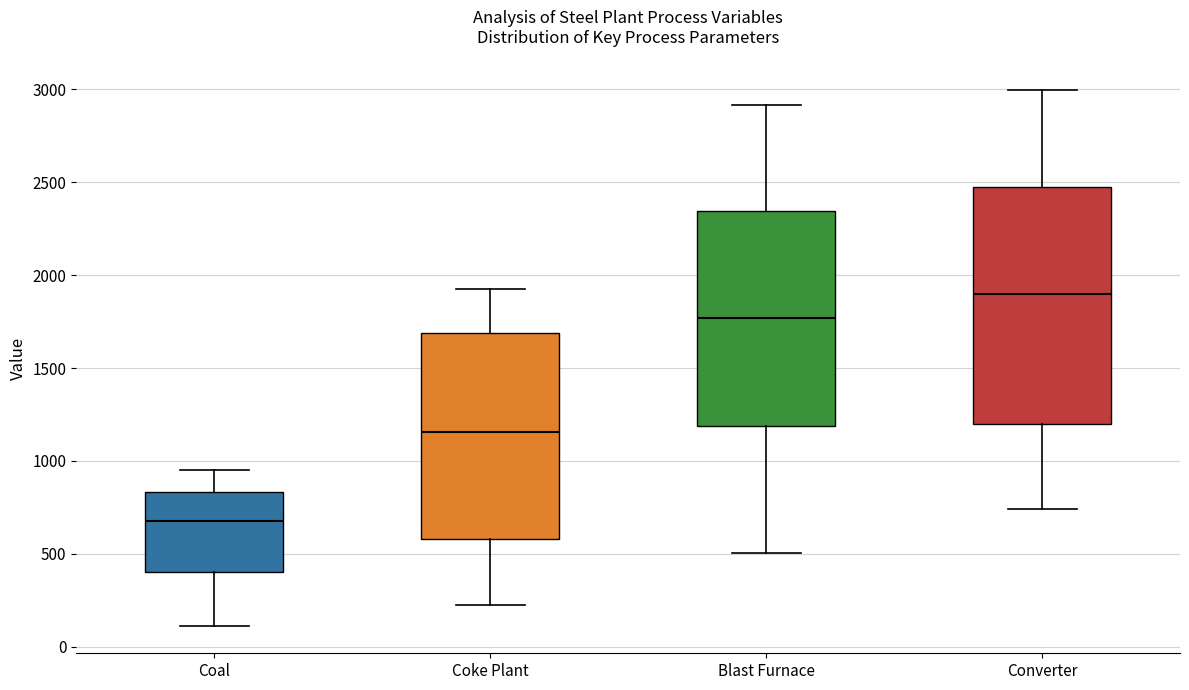

Reading left to right, read every box against the y-axis: the position of its median line, the range the box covers, and the ends of its whiskers. The values are not printed on the chart, so give them approximately, as read against the axis.

Coal: median 700, box 400 to 850, whiskers 100 to 950
Coke Plant: median 1150, box 600 to 1700, whiskers 200 to 1900
Blast Furnace: median 1750, box 1200 to 2350, whiskers 500 to 2900
Converter: median 1900, box 1200 to 2450, whiskers 750 to 3000